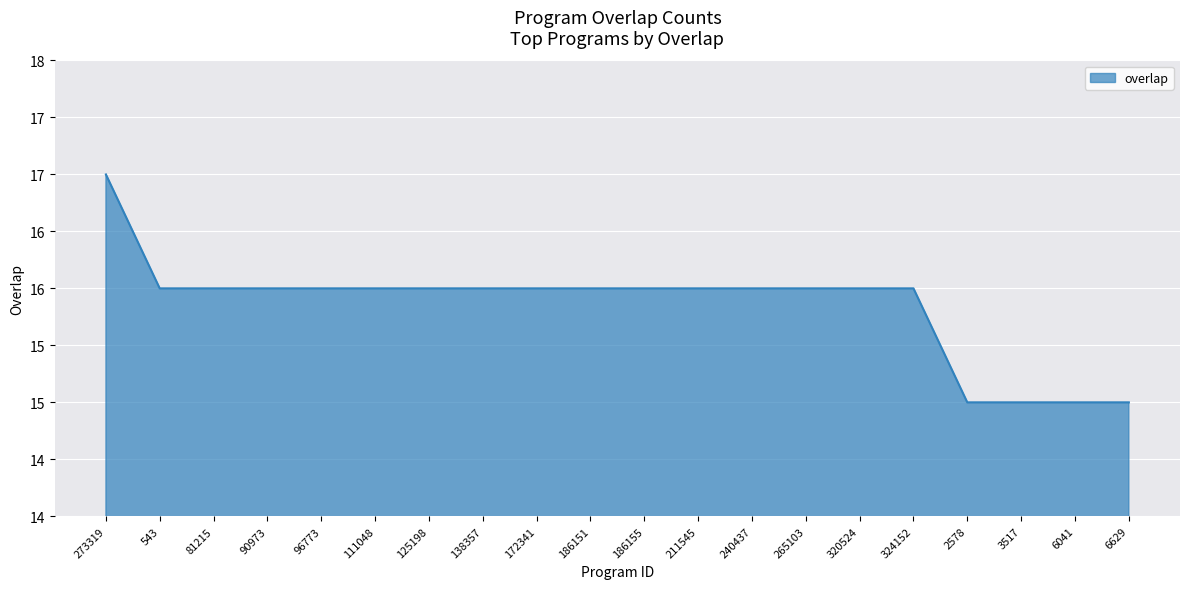

List the labels in order of value, largest first.

273319, 543, 81215, 90973, 96773, 111048, 125198, 138357, 172341, 186151, 186155, 211545, 240437, 265103, 320524, 324152, 2578, 3517, 6041, 6629